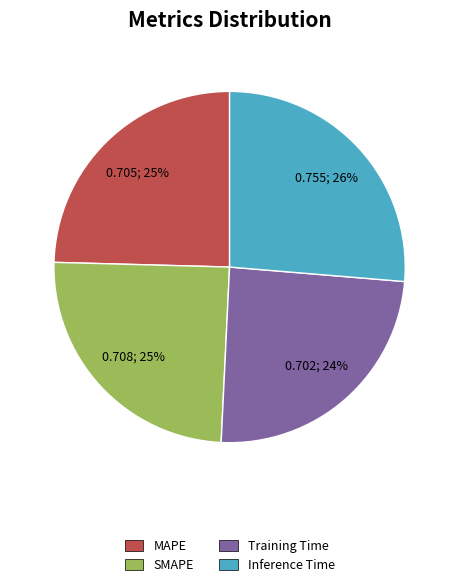

Does Training Time represent more than half of the total?

No